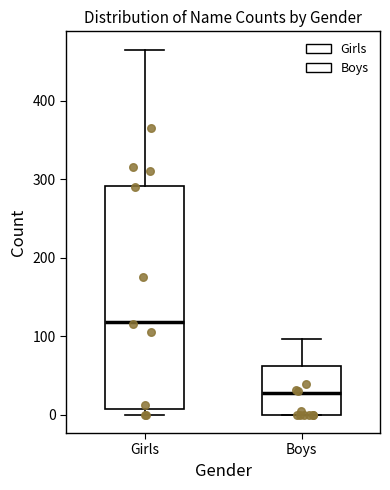

Reading left to right, transcribe this box plot: for each box, give where its median line is, the range the box spans, and where its two whiskers end, as read against the y-axis. The values are not printed on the chart, so give them approximately, as read against the axis.

Girls: median 120, box 10 to 290, whiskers 0 to 470
Boys: median 30, box 0 to 60, whiskers 0 to 100